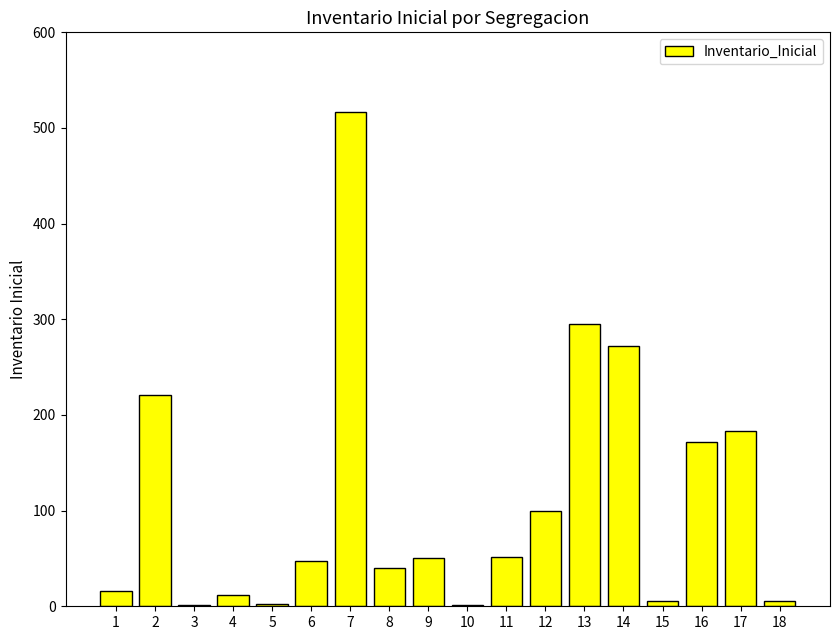

Between 17 and 10, which is larger?

17